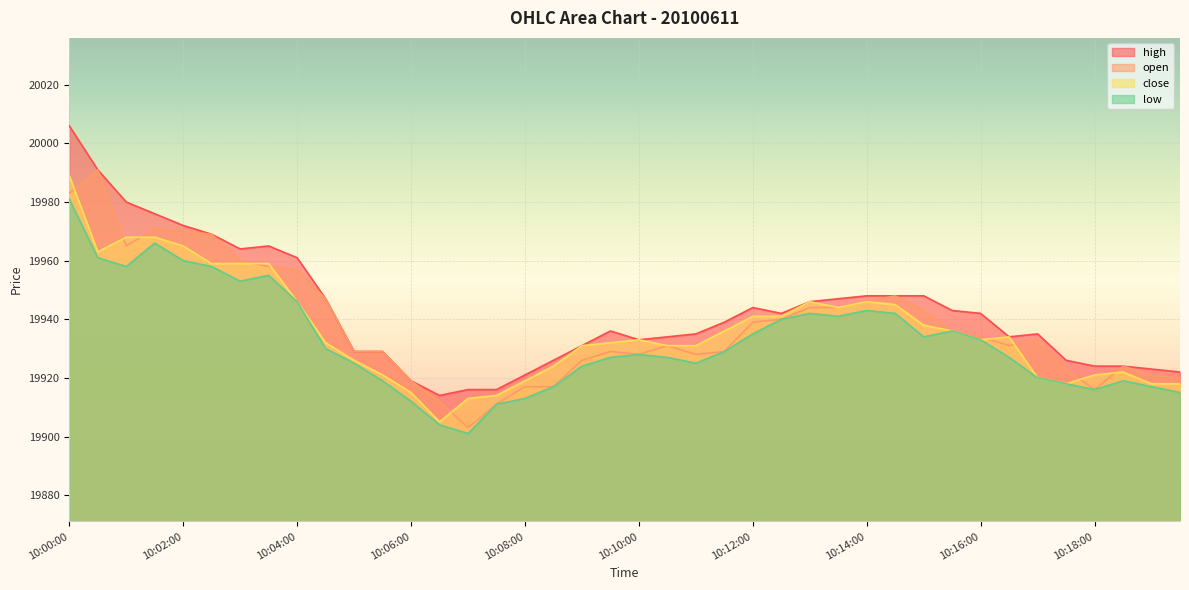

How many lines are shown in the chart?

4